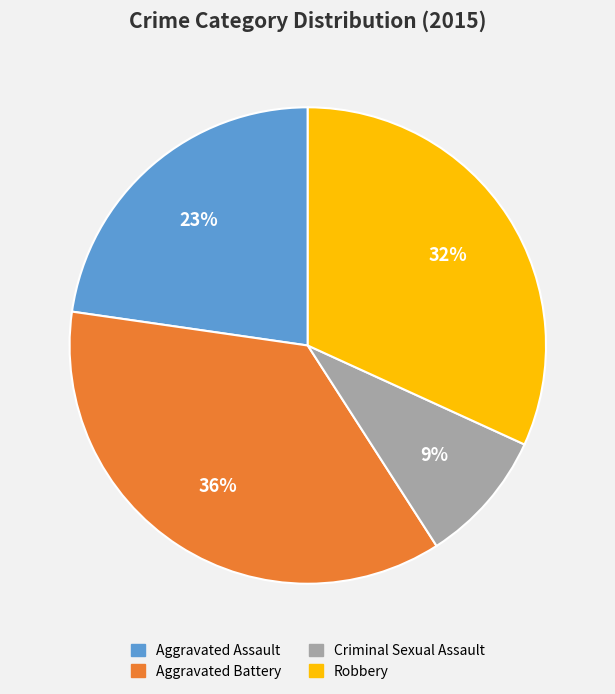

Do Aggravated Battery and Criminal Sexual Assault together represent more than half of the pie?

No